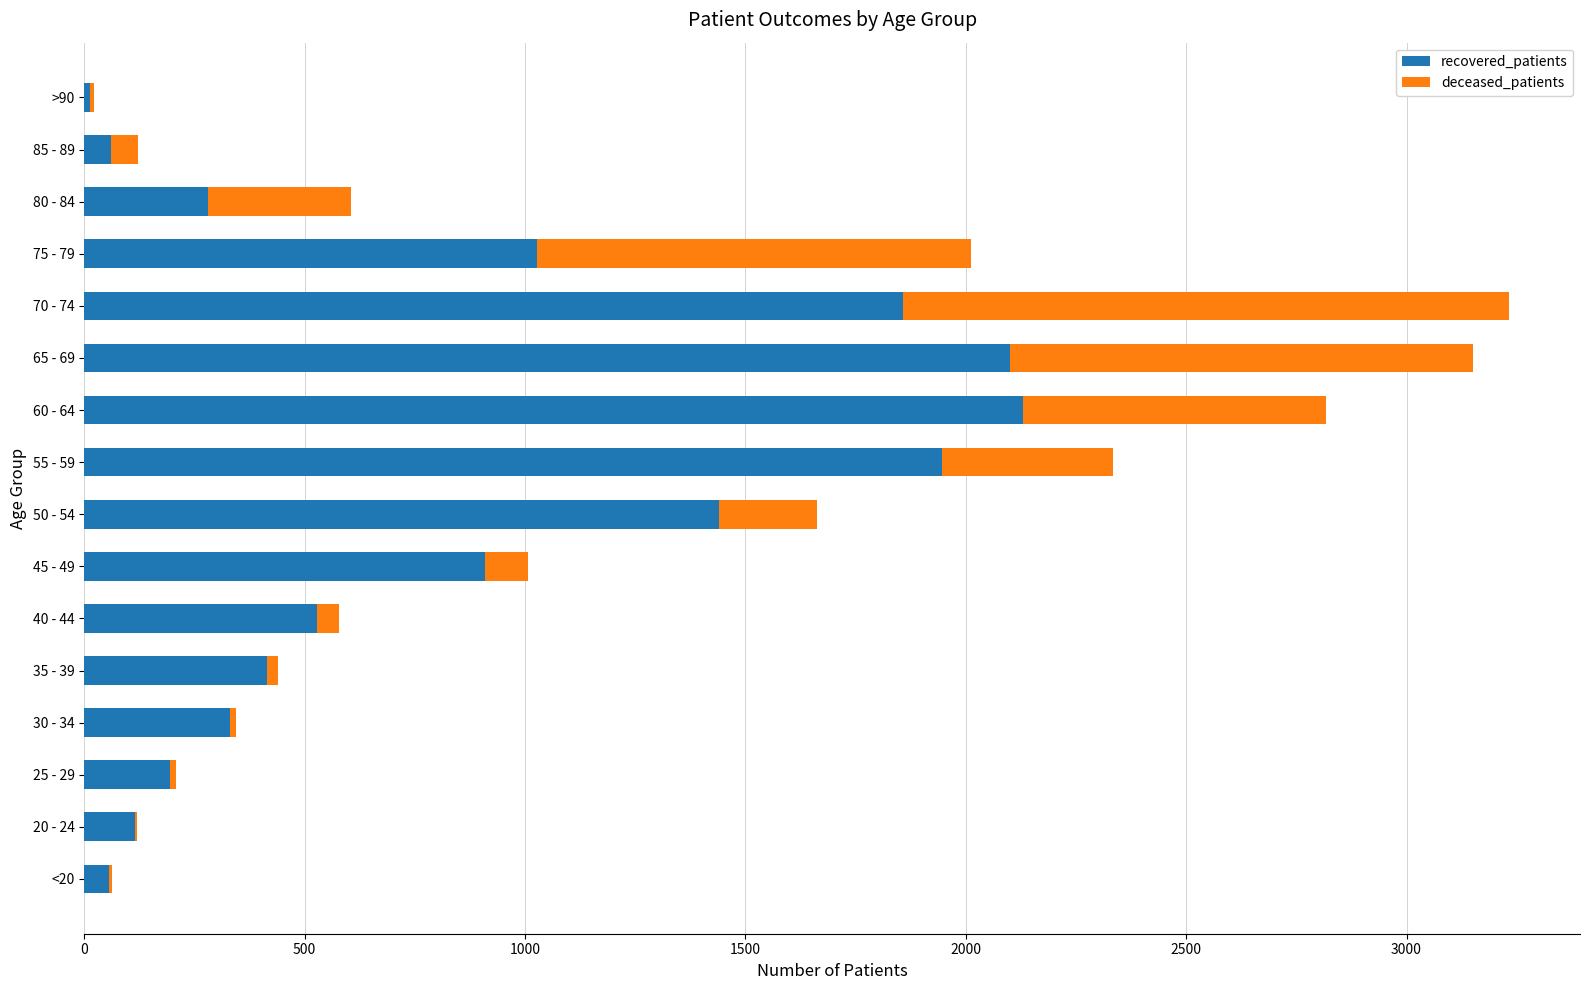

What is the maximum value for recovered_patients?

2130